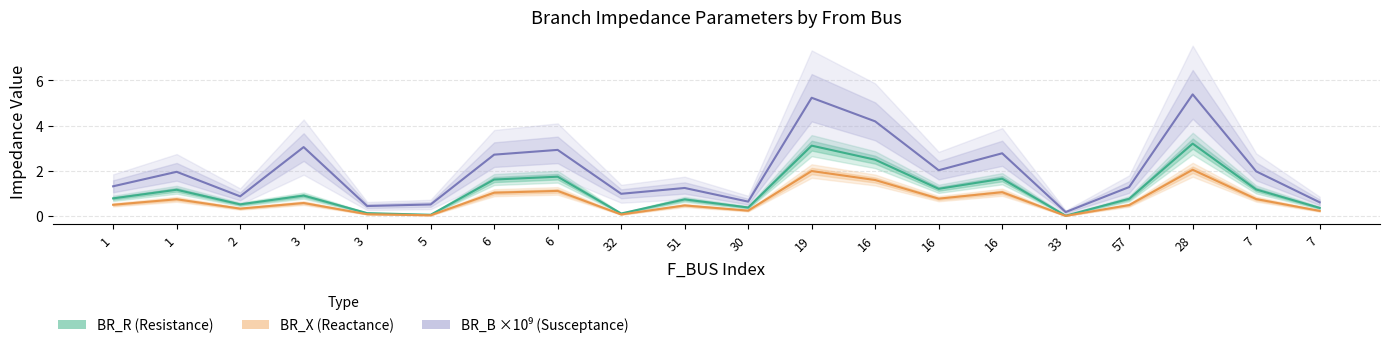

Reading right to left, transcribe all the data shown in this chart.

BR_R (Resistance): 7=0.4	7=1.2	28=3.2	57=0.8	33=0.0	16=1.7	16=1.2	16=2.5	19=3.1	30=0.4	51=0.7	32=0.1	6=1.7	6=1.6	5=0.1	3=0.1	3=0.9	2=0.5	1=1.2	1=0.8
BR_X (Reactance): 7=0.2	7=0.8	28=2.1	57=0.5	33=0.0	16=1.1	16=0.8	16=1.6	19=2.0	30=0.2	51=0.5	32=0.1	6=1.1	6=1.0	5=0.0	3=0.1	3=0.6	2=0.3	1=0.7	1=0.5
BR_B ×10⁹ (Susceptance): 7=0.6	7=2.0	28=5.4	57=1.3	33=0.2	16=2.8	16=2.0	16=4.2	19=5.2	30=0.6	51=1.2	32=1.0	6=2.9	6=2.7	5=0.5	3=0.4	3=3.1	2=0.9	1=2.0	1=1.3